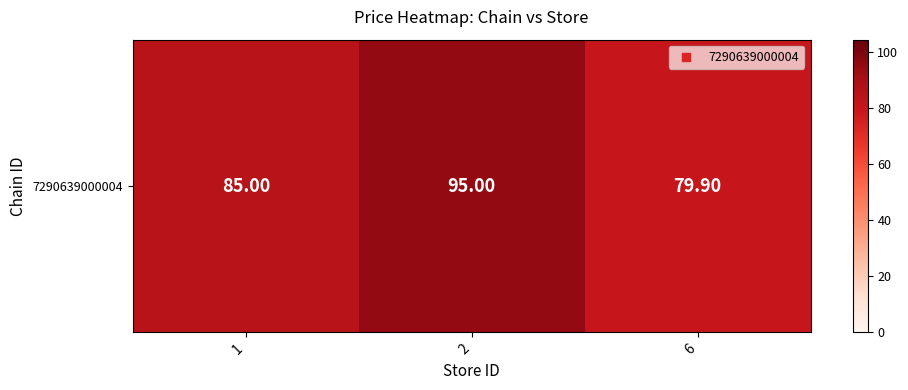

Rank the categories by value from lowest to highest.

6, 1, 2